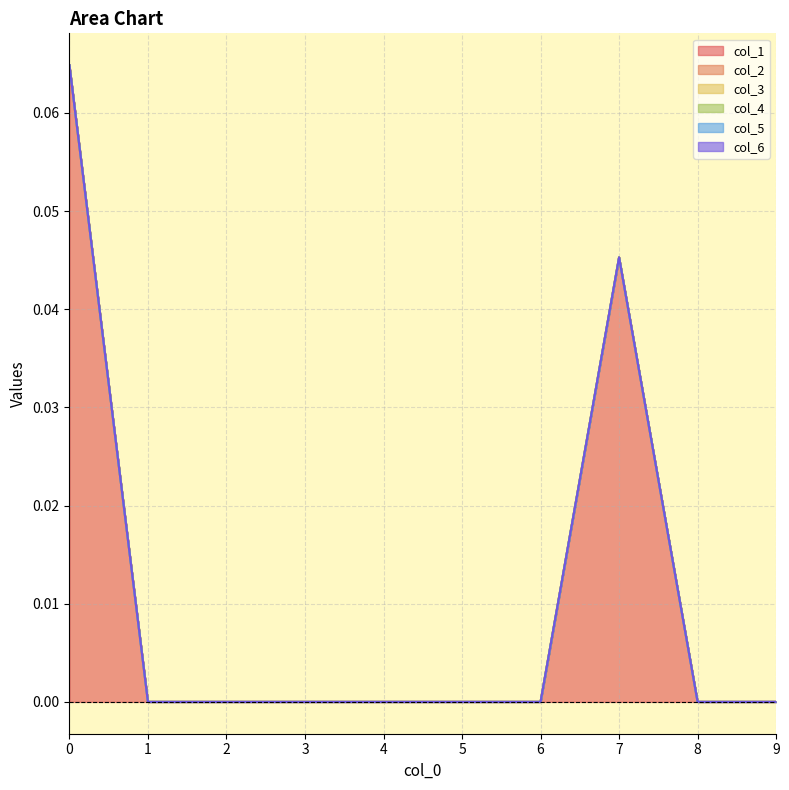

How many categories are shown in the chart?

10